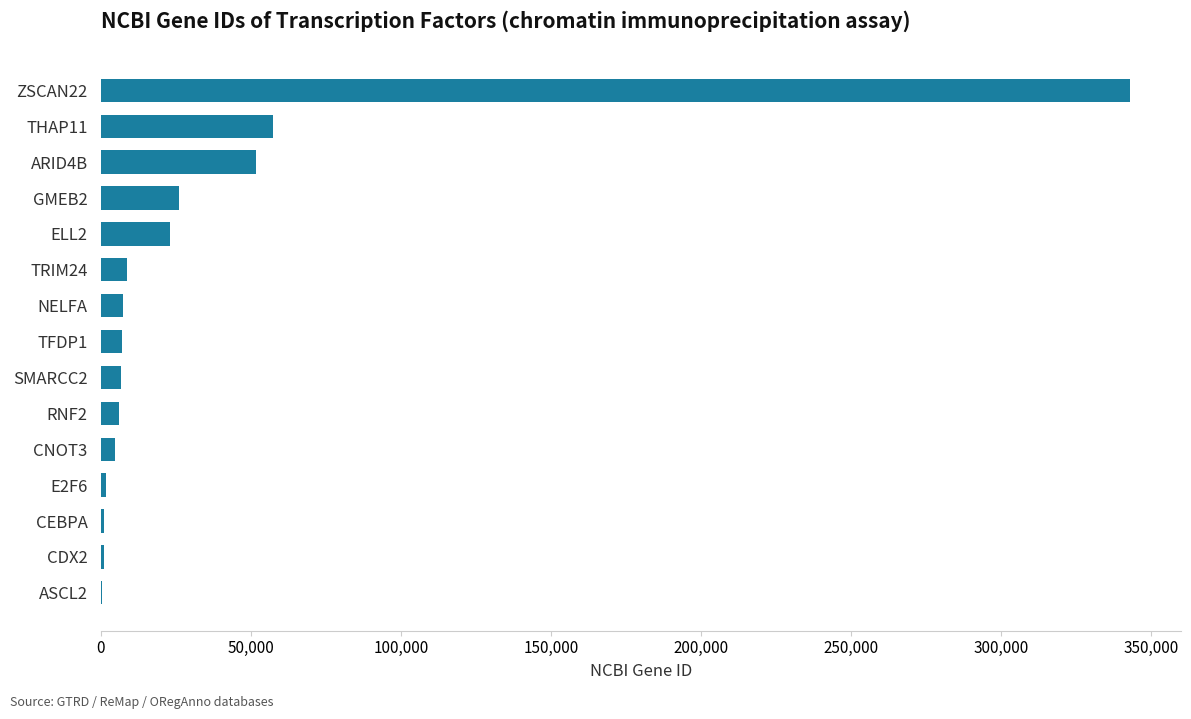

What is the ratio of the value at ZSCAN22 to the value at ARID4B?

6.6